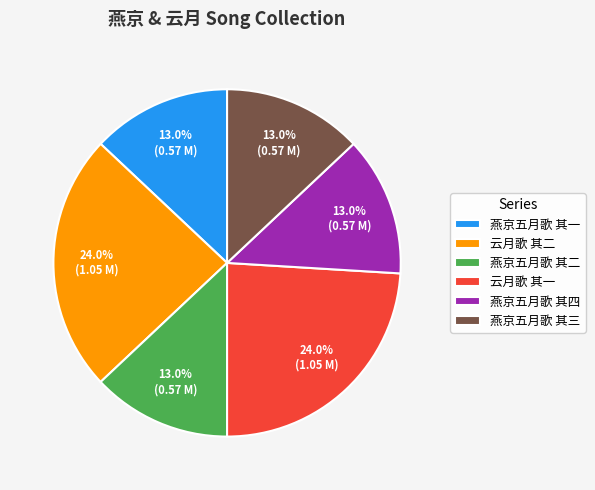

What percentage is NOT represented by 云月歌 其一?

76.0%